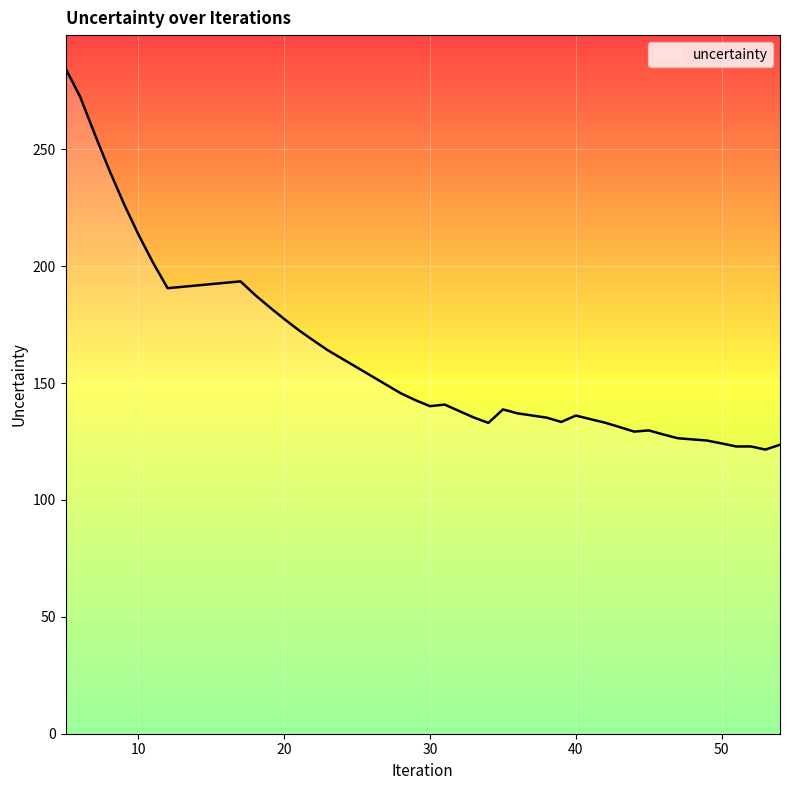

What is the difference between the maximum and minimum values?

163.0